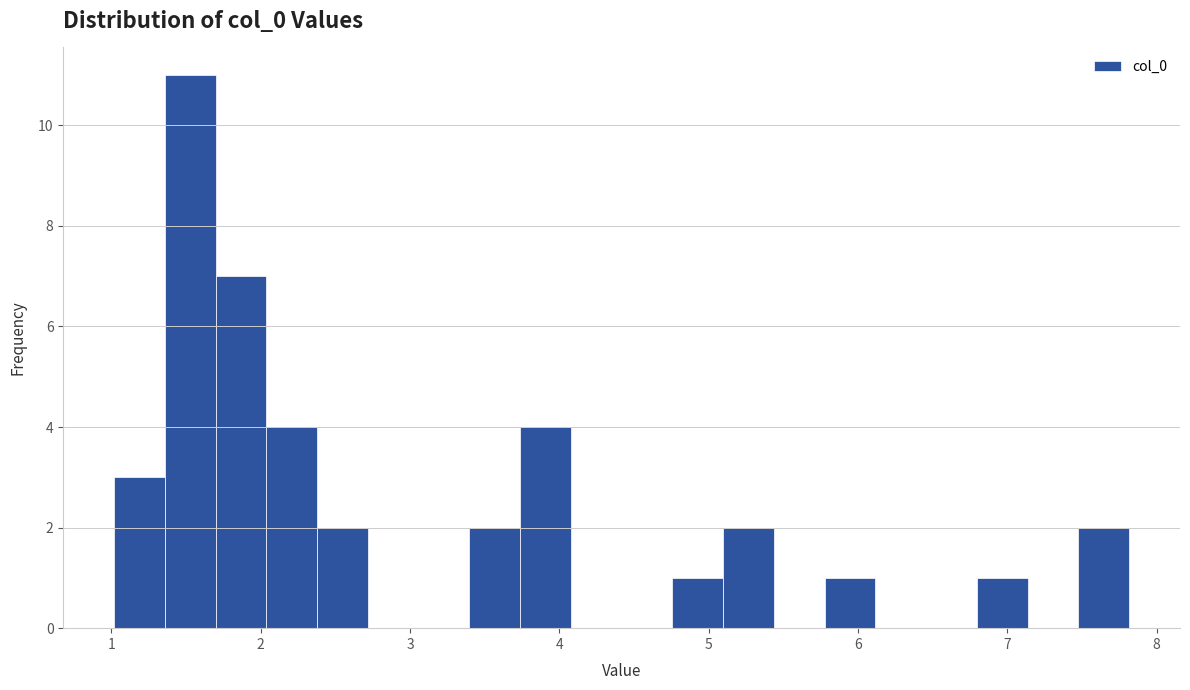

Read against the x-axis, roughly where is the centre of the tallest bar?

1.5